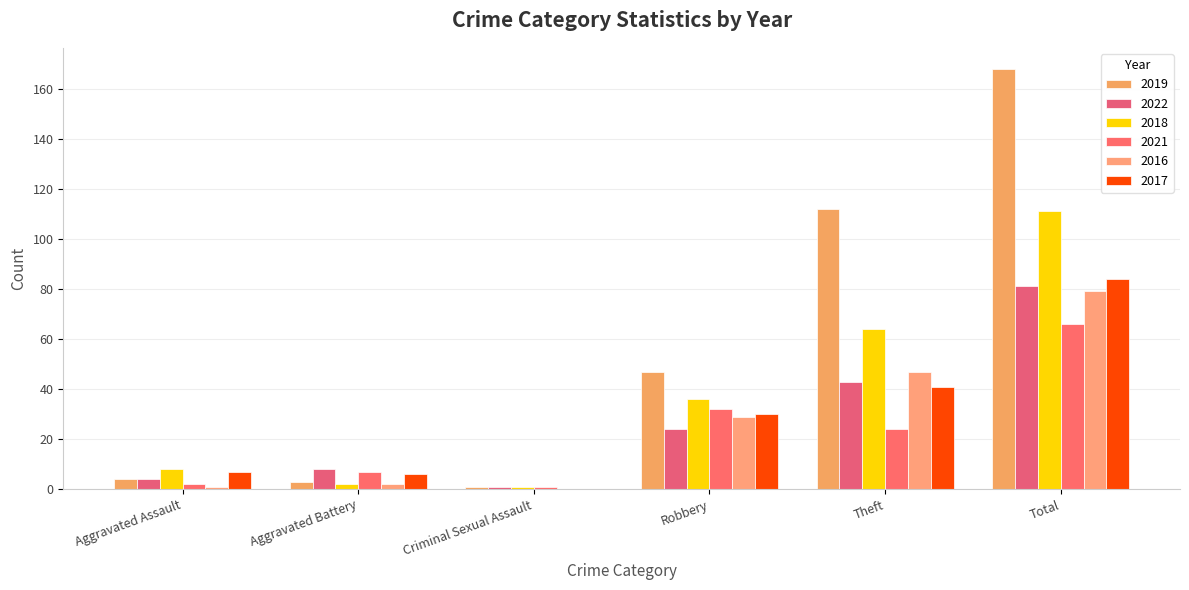

The 2019 series shows 168 at Total. True or false?

True